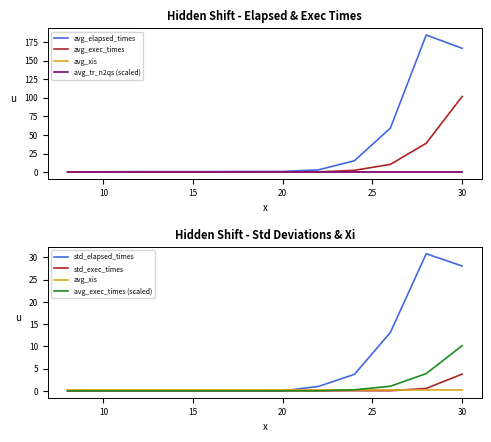

Is the value of std_exec_times at 22 greater than the value of avg_exec_times at 22?

No